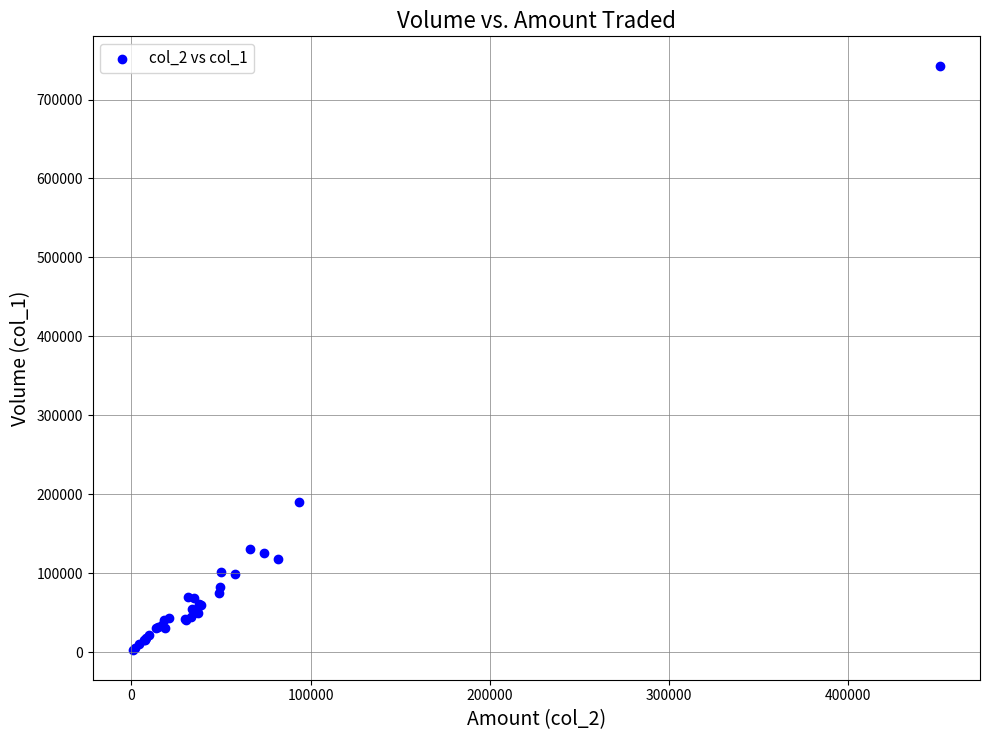

What Y value in the scatter plot is closest to 372500?

190000